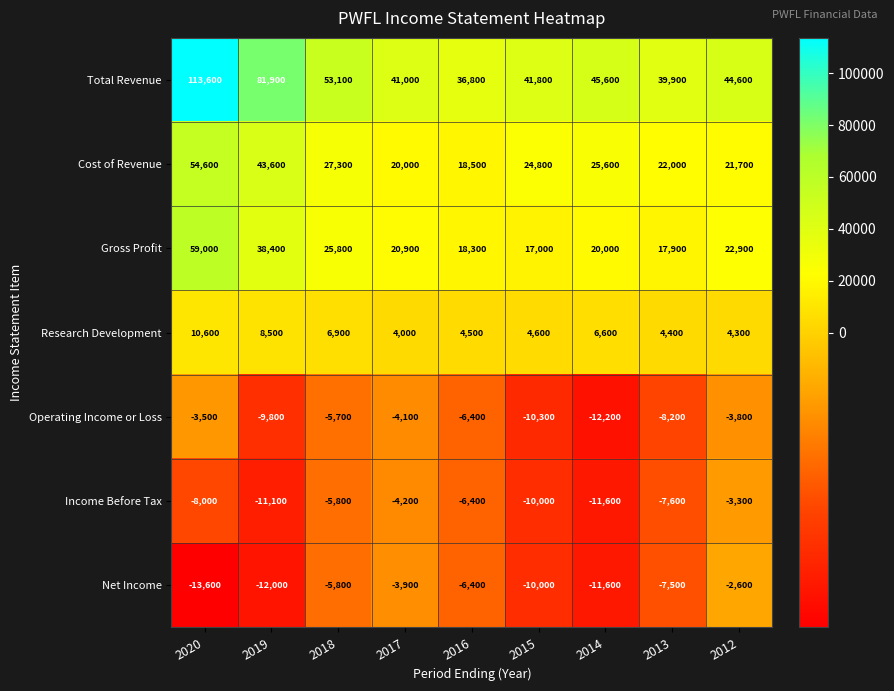

The Operating Income or Loss series shows -9800 at 2019. True or false?

True